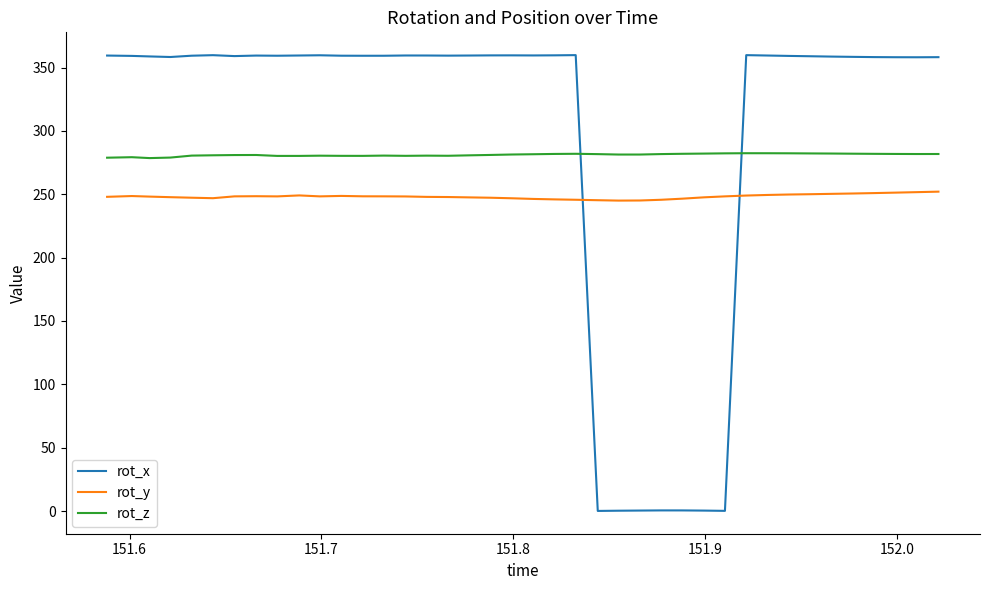

Does the chart display data point markers on the line(s)?

No